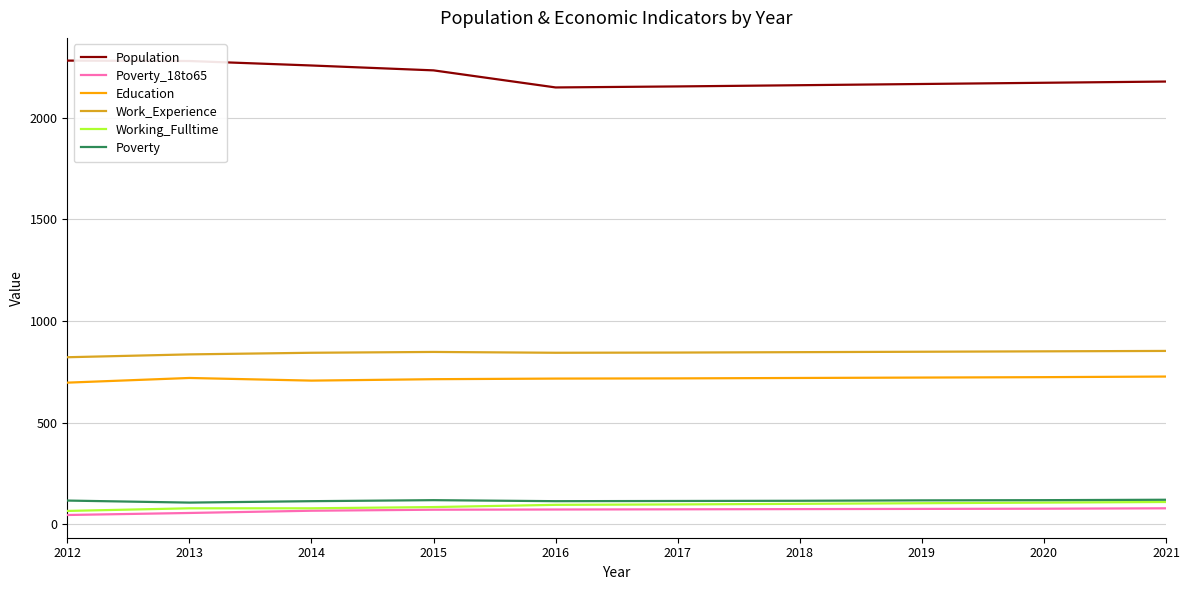

Which series has the largest total across all categories?

Population